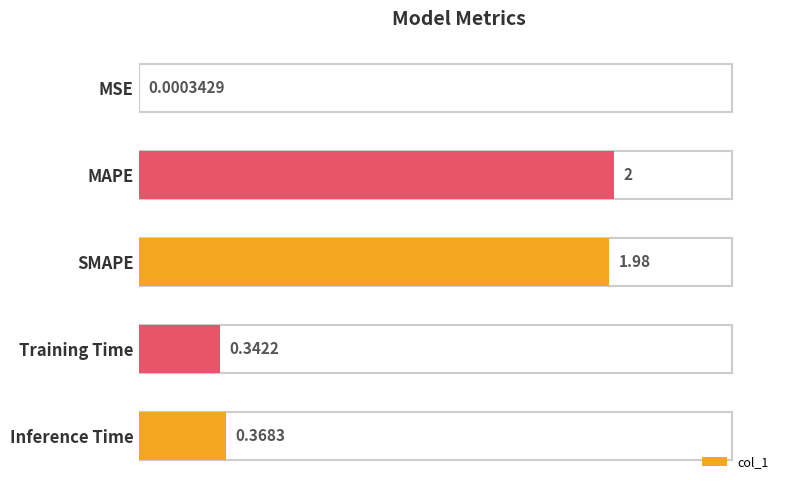

What is the change in value from MSE to Training Time?

+0.3